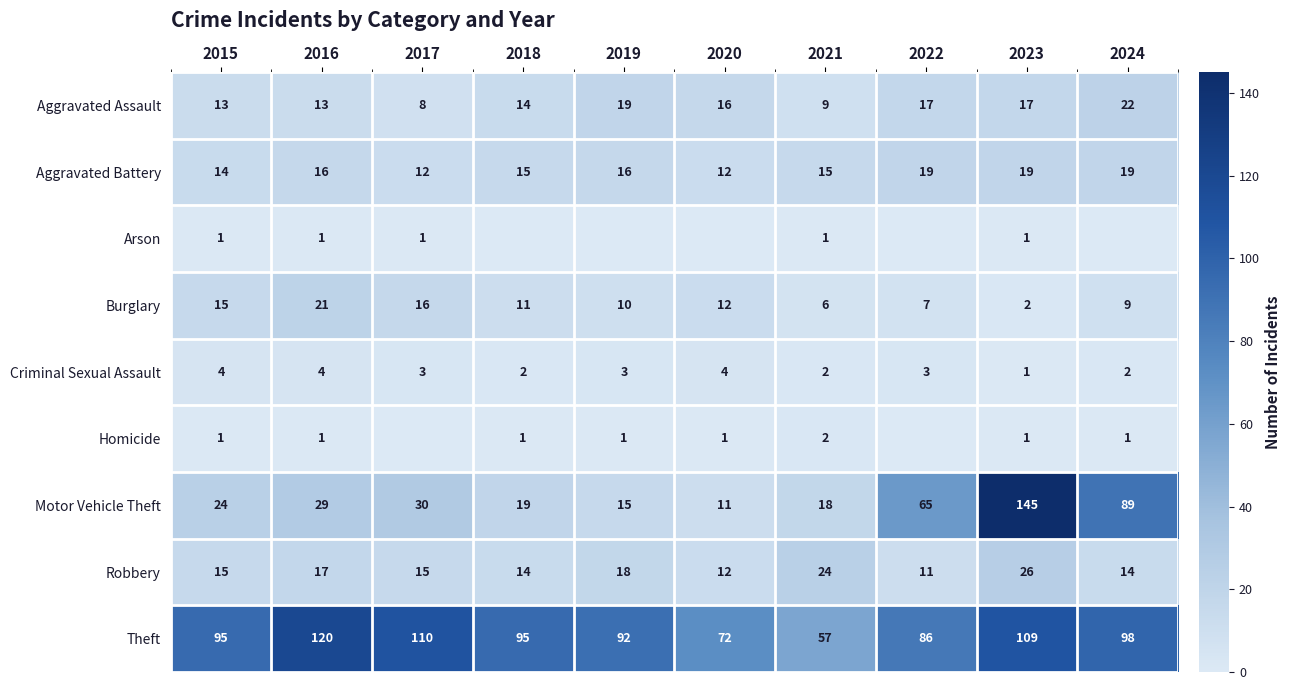

Is the value of Burglary at 2024 greater than the value of Motor Vehicle Theft at 2018?

No